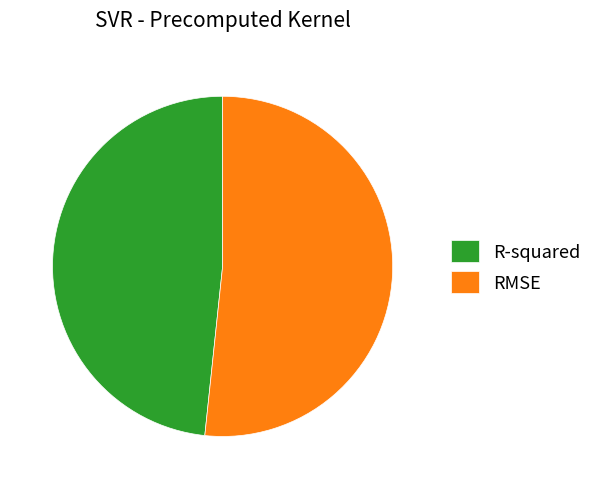

The RMSE slice represents 52% of the pie. True or false?

True